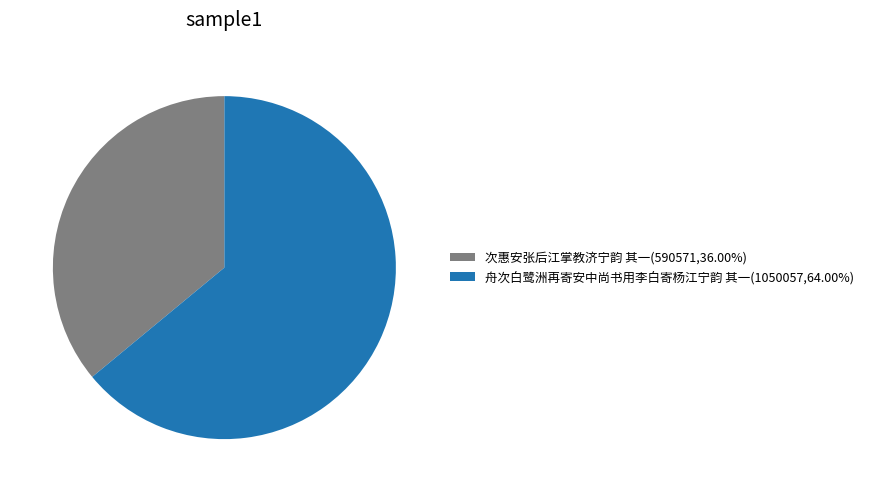

Does 舟次白鹭洲再寄安中尚书用李白寄杨江宁韵 其一(1050057,64.00%) account for over 50% of the chart?

Yes